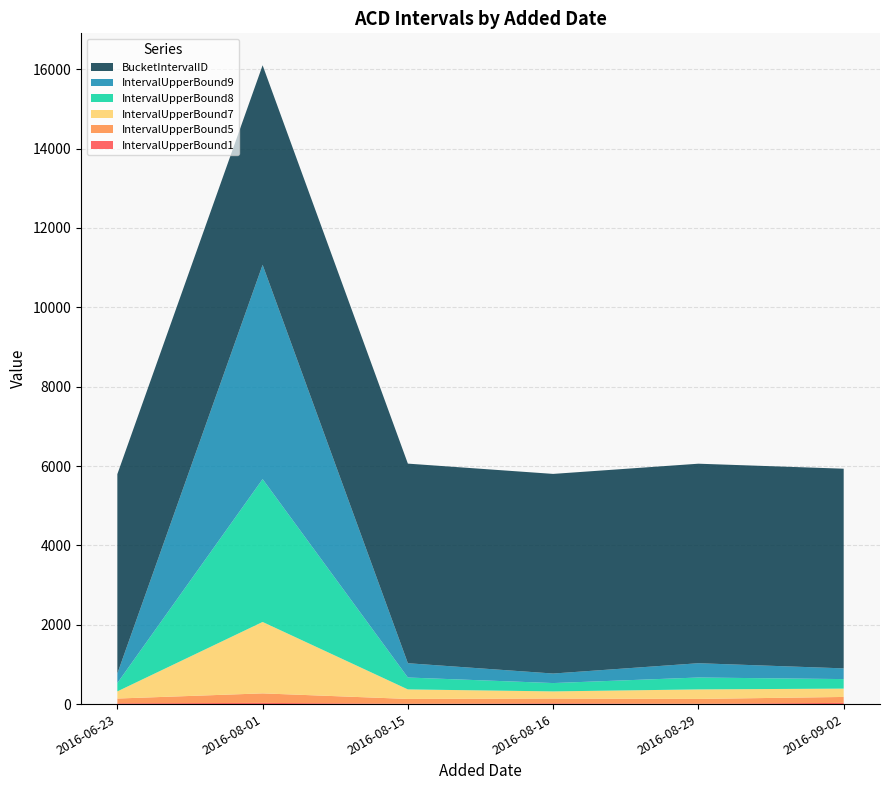

Reading right to left, list all the values displayed in this chart.

IntervalUpperBound1: 2016-09-02=30	2016-08-29=10	2016-08-16=20	2016-08-15=10	2016-08-01=30	2016-06-23=20
IntervalUpperBound5: 2016-09-02=150	2016-08-29=120	2016-08-16=120	2016-08-15=120	2016-08-01=240	2016-06-23=120
IntervalUpperBound7: 2016-09-02=210	2016-08-29=240	2016-08-16=180	2016-08-15=240	2016-08-01=1800	2016-06-23=180
IntervalUpperBound8: 2016-09-02=240	2016-08-29=300	2016-08-16=210	2016-08-15=300	2016-08-01=3600	2016-06-23=210
IntervalUpperBound9: 2016-09-02=270	2016-08-29=360	2016-08-16=240	2016-08-15=360	2016-08-01=5400	2016-06-23=240
BucketIntervalID: 2016-09-02=5032	2016-08-29=5028	2016-08-16=5031	2016-08-15=5030	2016-08-01=5029	2016-06-23=5025